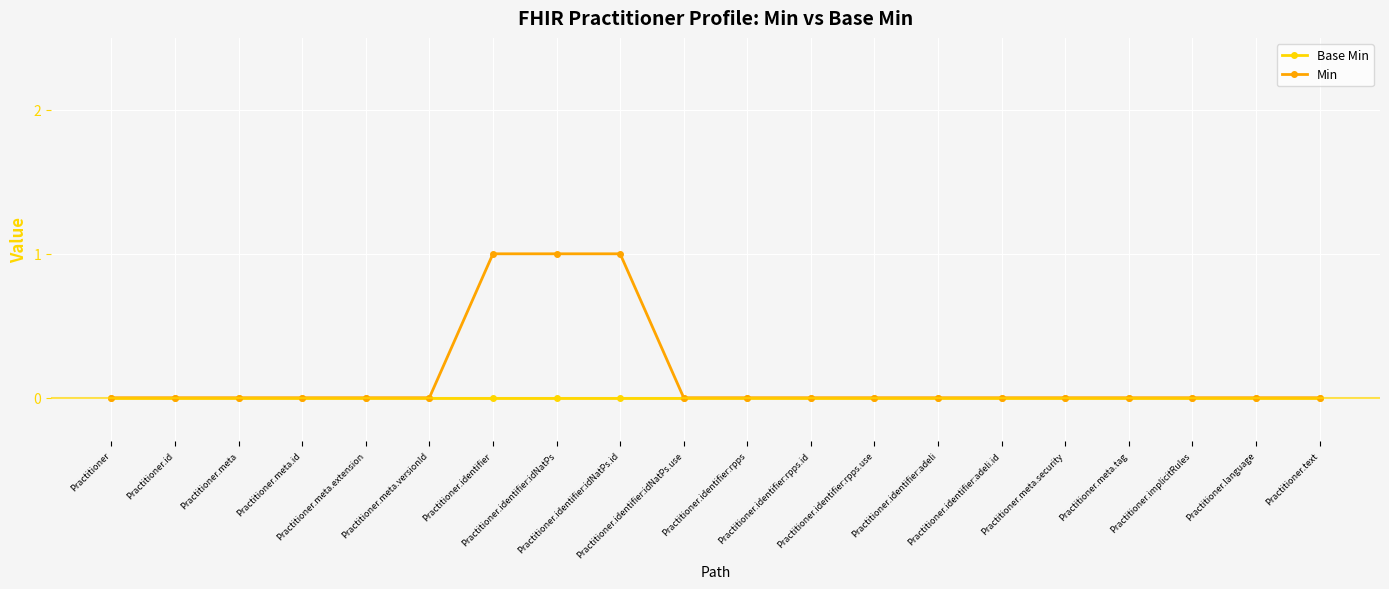

The Min series shows 0 at Practitioner.text. True or false?

True